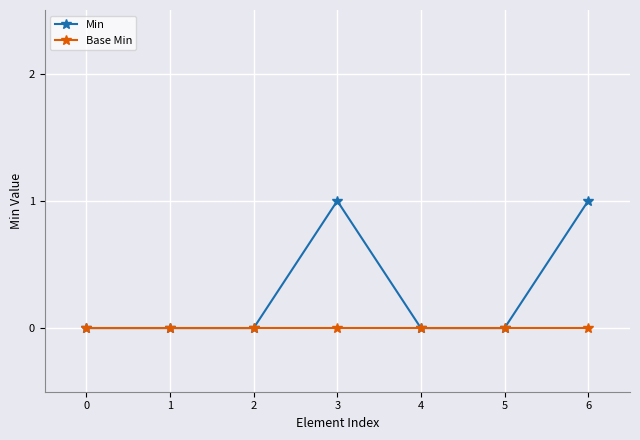

Between 3 and 4, which series saw the biggest shift?

Min